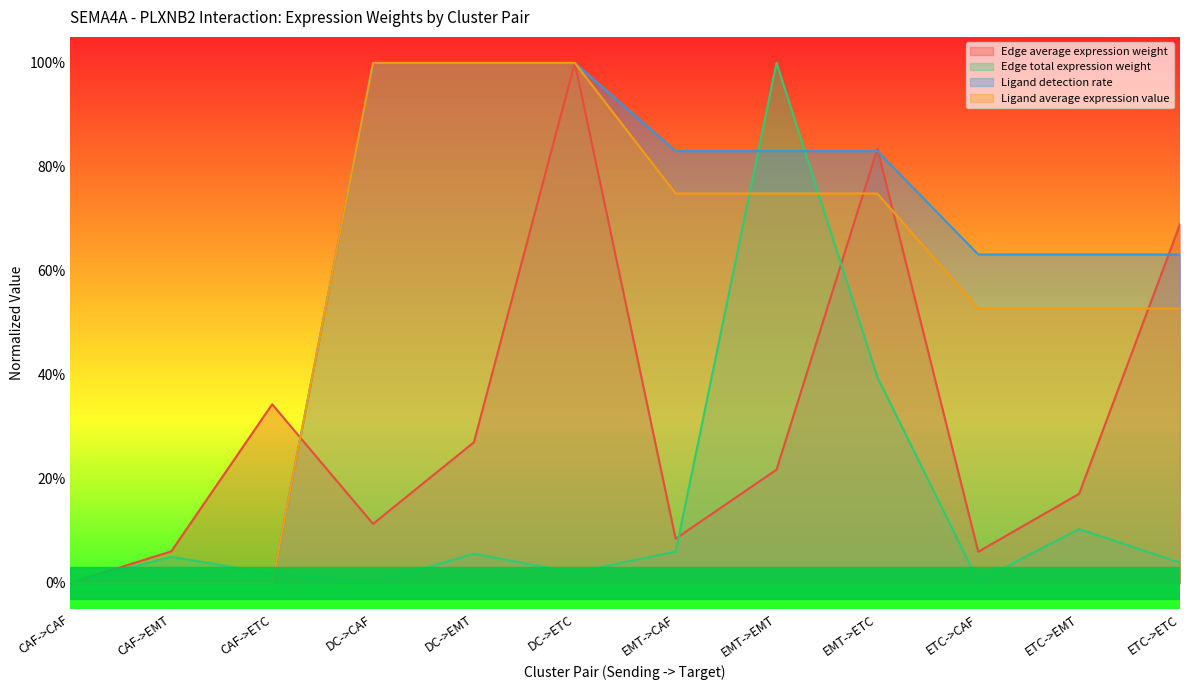

The Ligand average expression value series shows 0.4 at CAF->ETC. True or false?

False